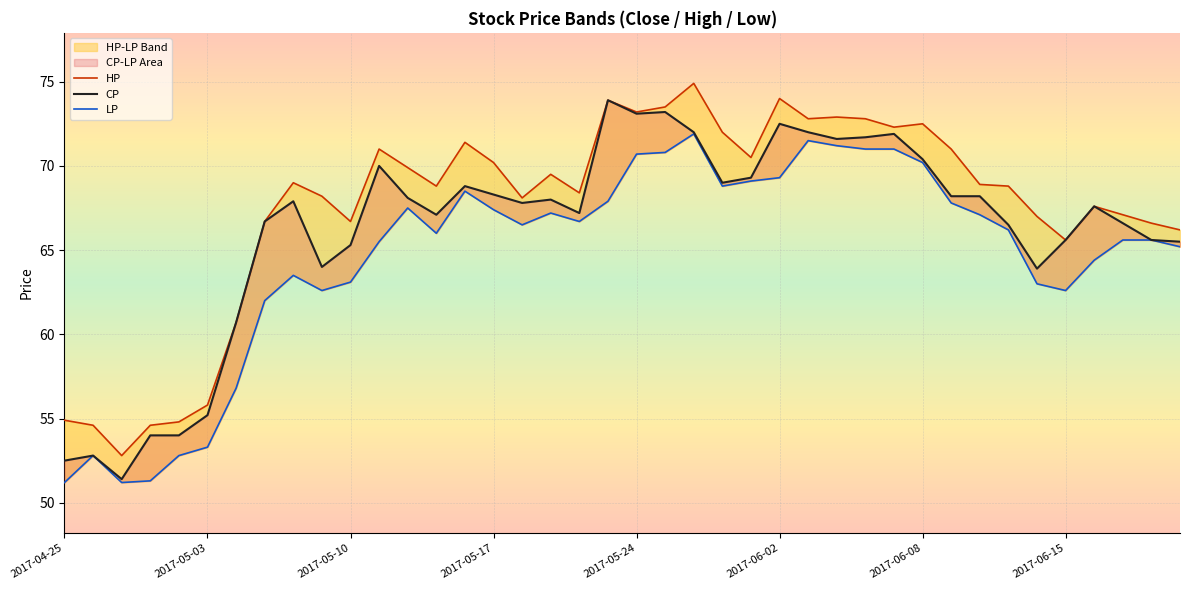

List the series in order of their peak value, highest first.

HP, CP, LP